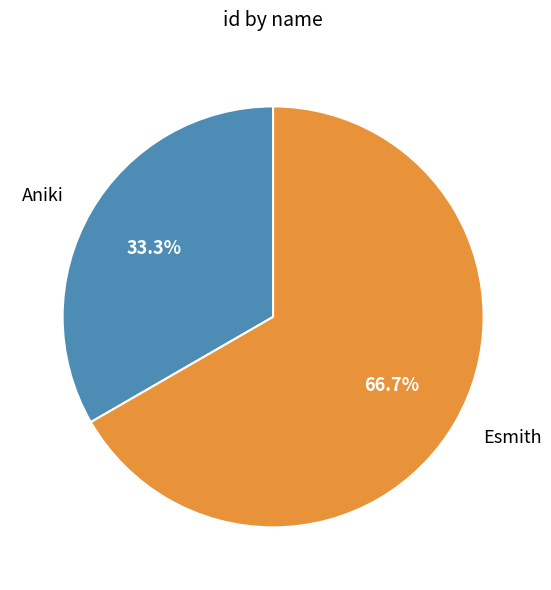

True or false: Aniki accounts for 23% of the total.

False